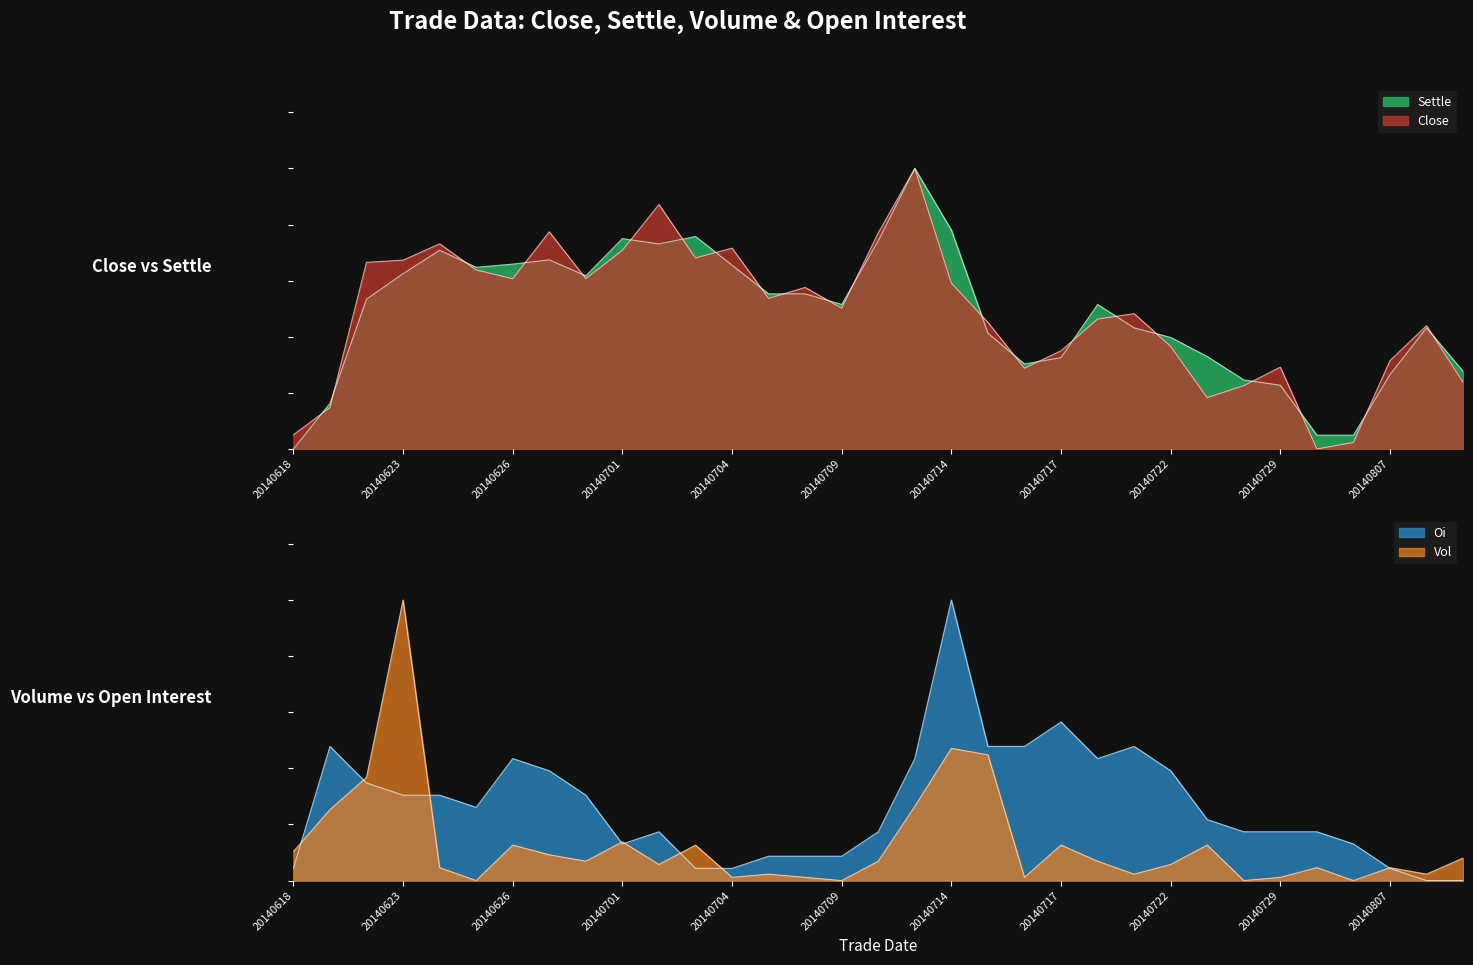

What is the maximum value shown in the chart?

1.0